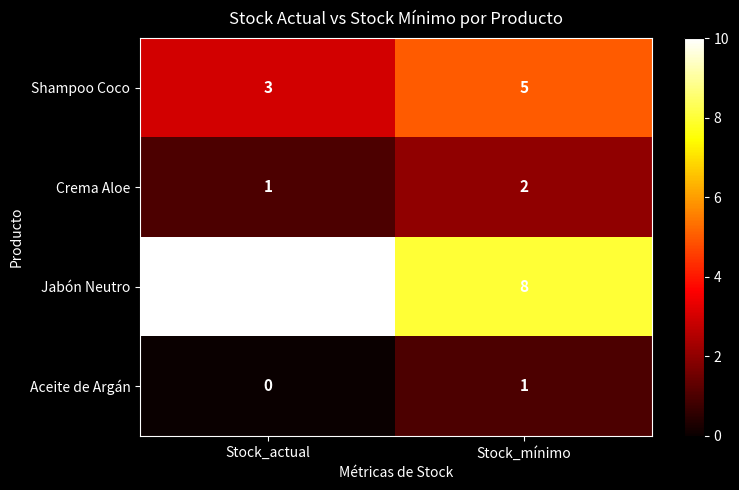

Reading left to right, what are all the values shown in this chart?

Shampoo Coco: Stock_actual=3	Stock_mínimo=5
Crema Aloe: Stock_actual=1	Stock_mínimo=2
Jabón Neutro: Stock_actual=10	Stock_mínimo=8
Aceite de Argán: Stock_actual=0	Stock_mínimo=1